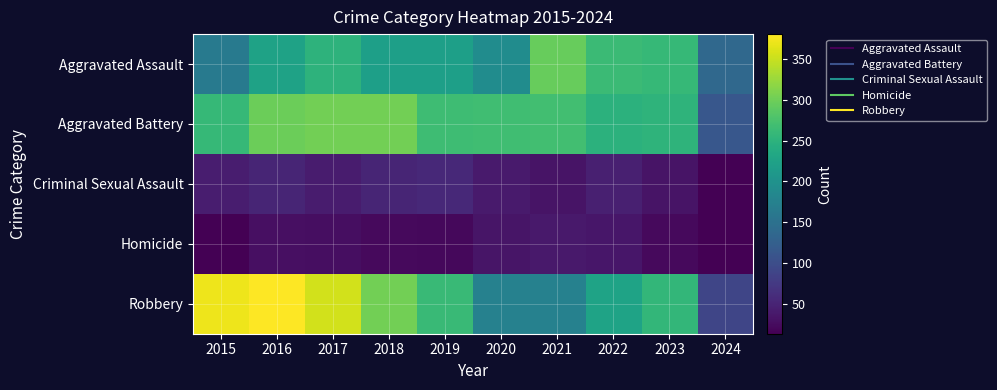

How many categories are shown in the chart?

10